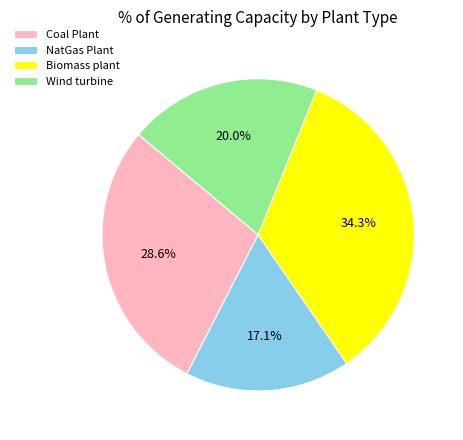

To the nearest percent, what is the difference between the NatGas Plant and Biomass plant slice percentages?

17%